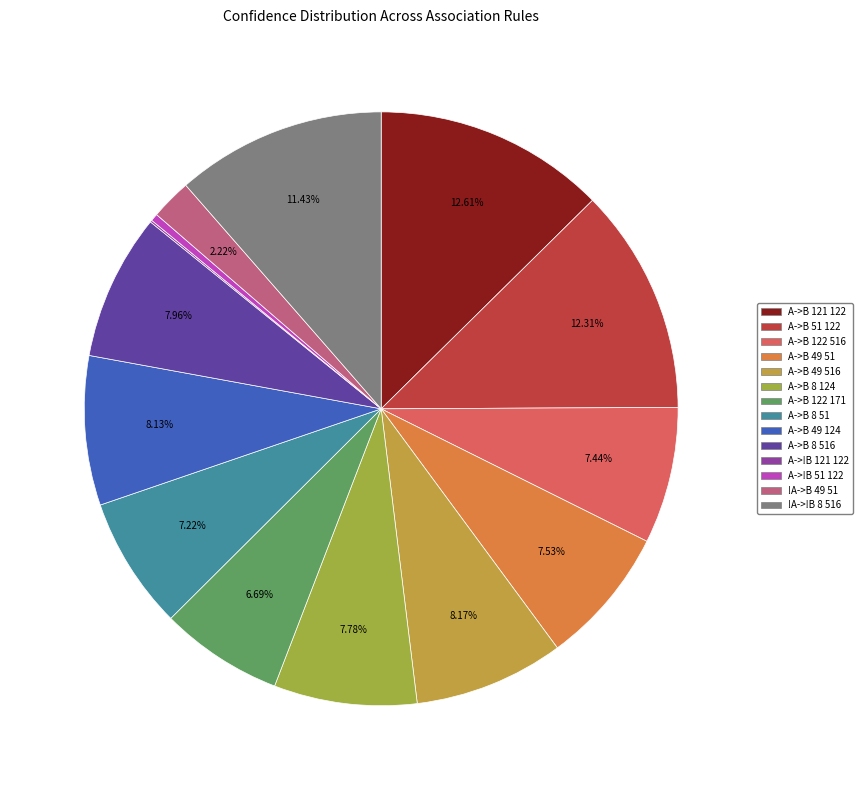

Between A->B 8 51 and !A->B 49 51, which is larger?

A->B 8 51